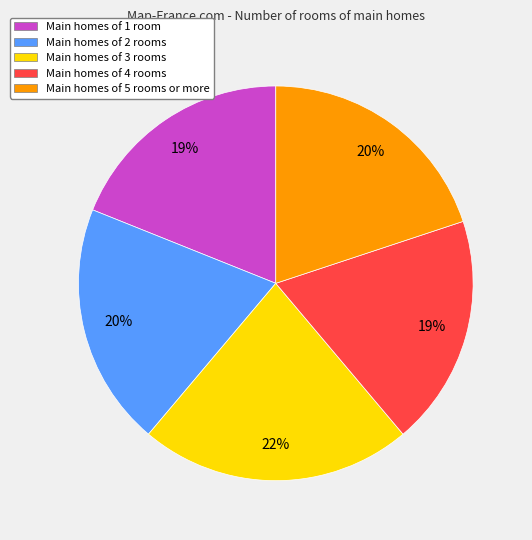

The Main homes of 3 rooms slice represents 22% of the pie. True or false?

True